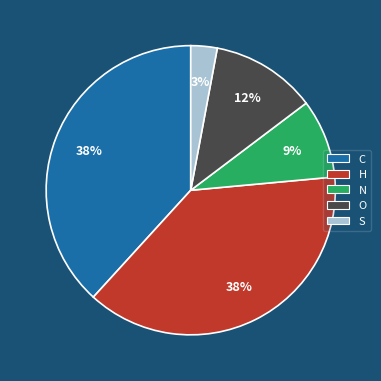

Which slice is the smallest?

S